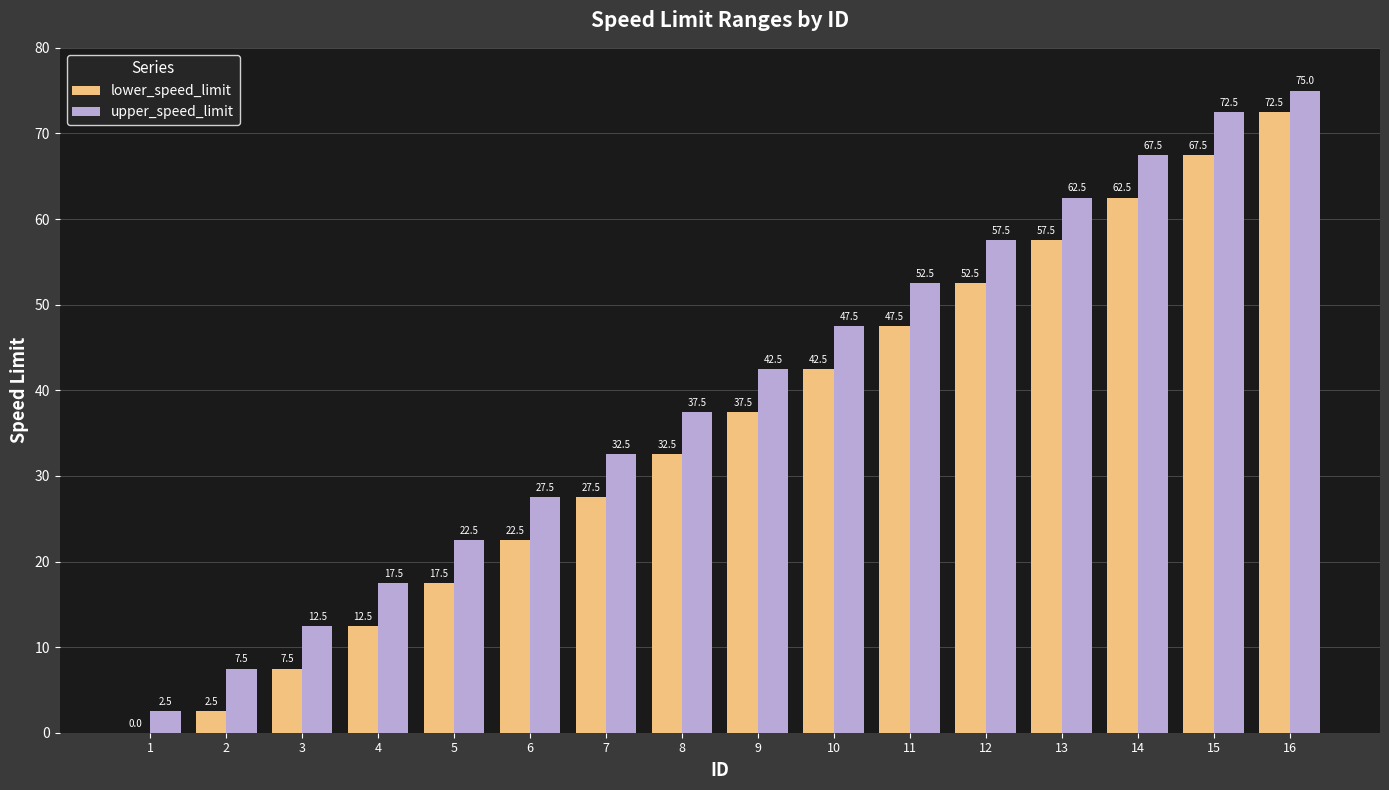

What value does the upper_speed_limit series have at 9?

42.5